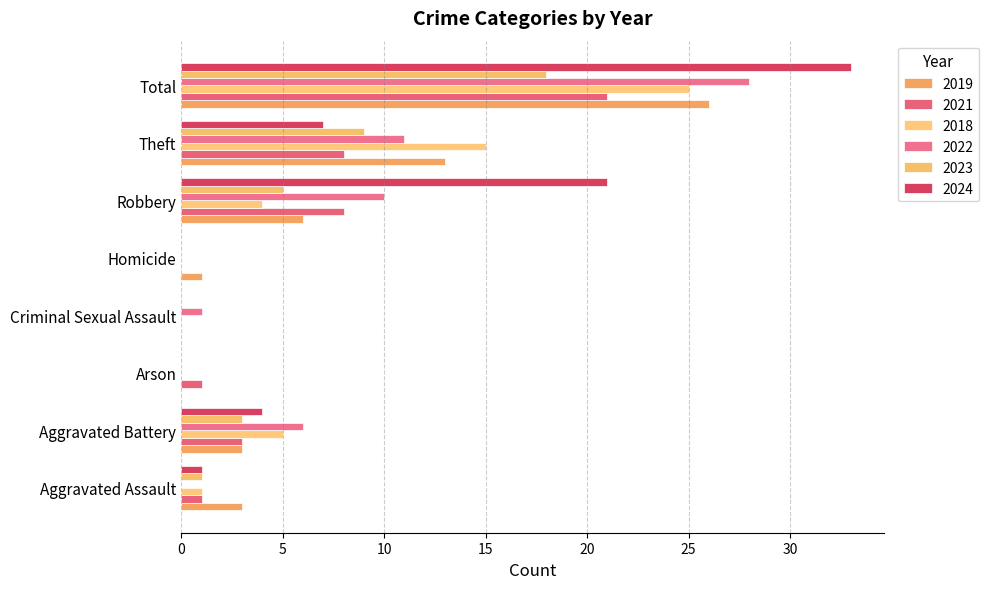

The value of 2024 at Total is 49. True or false?

False